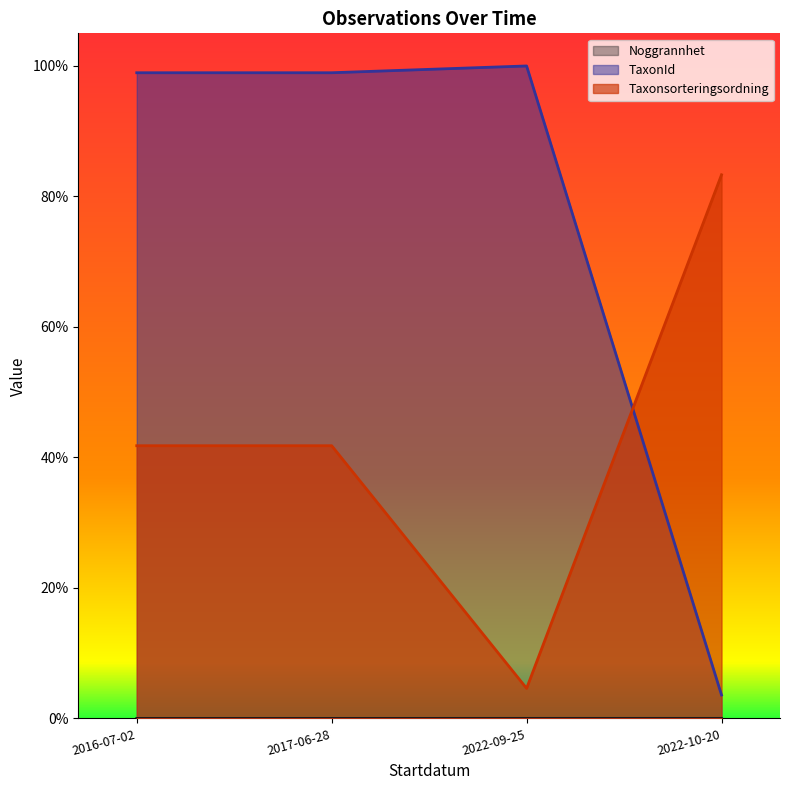

What is the label of the 4th point from the left?

2022-10-20